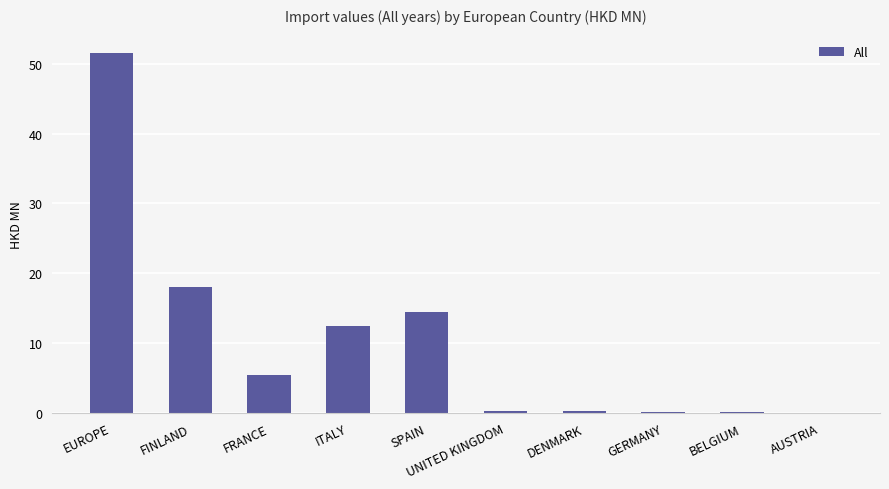

What is the approximate value at SPAIN?

14.5